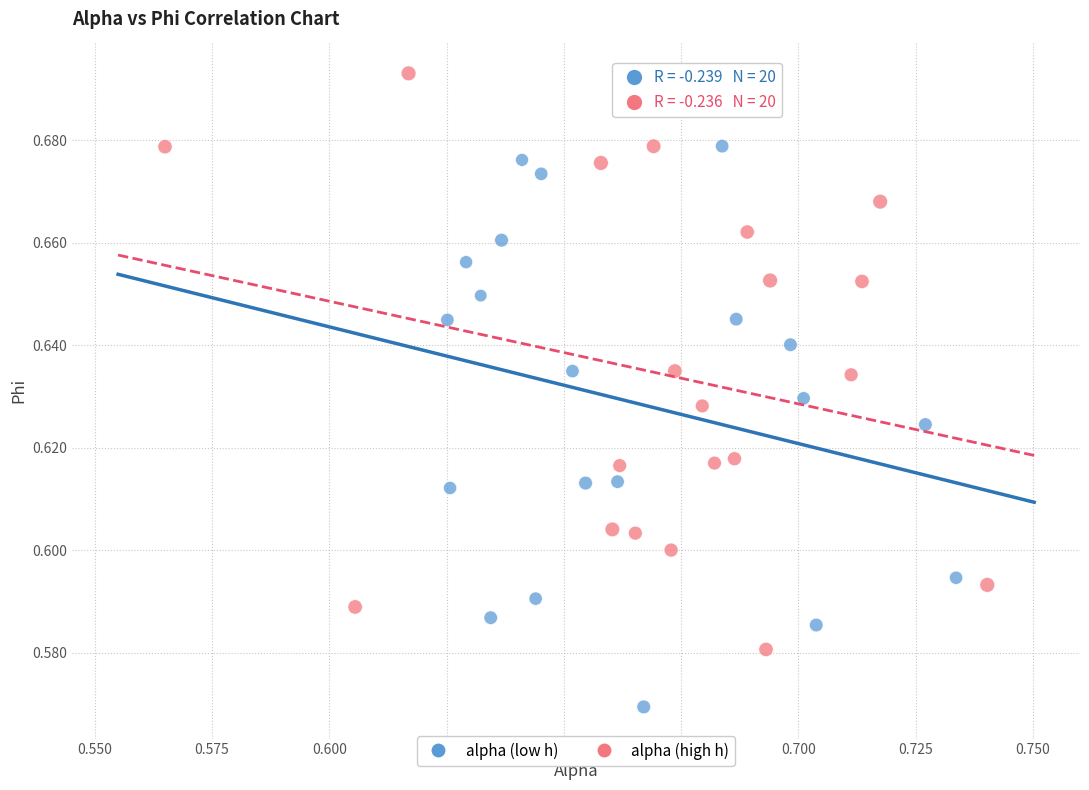

Which series contains the highest Y value?

alpha (high h)